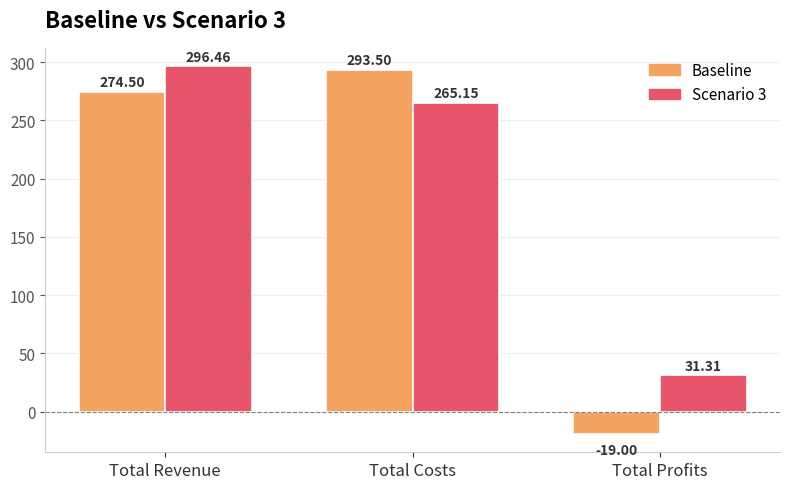

What is the spread (max minus min) of values at Total Revenue?

22.0